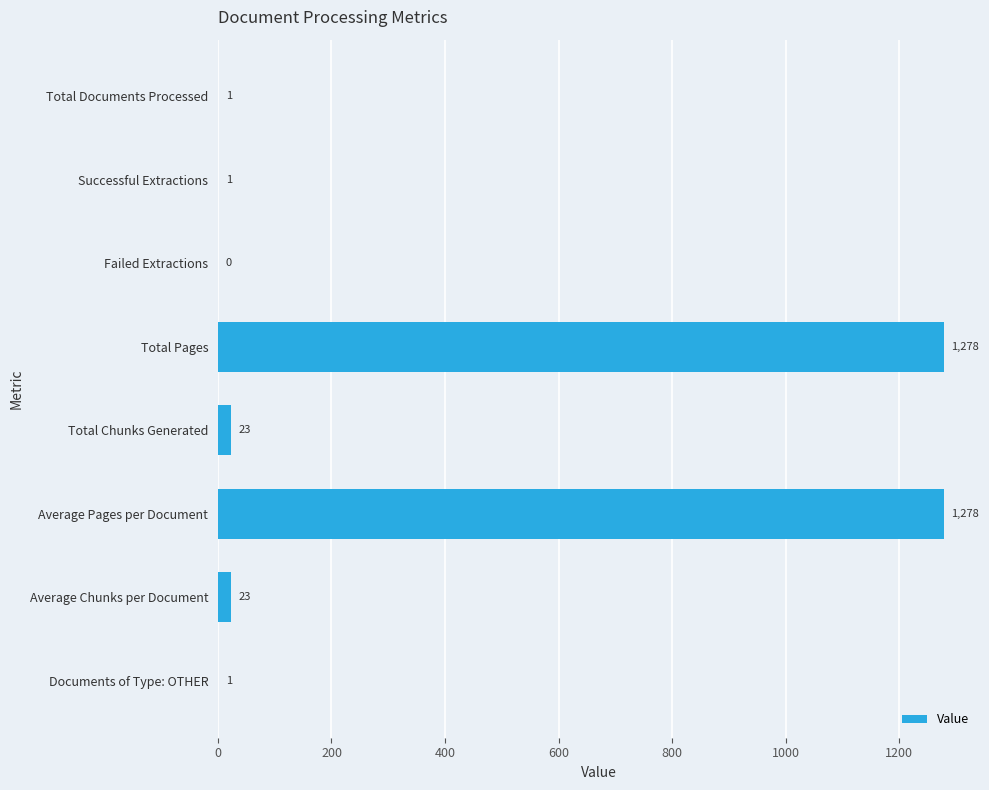

Reading bottom to top, transcribe all the data shown in this chart.

Documents of Type: OTHER=1	Average Chunks per Document=23	Average Pages per Document=1278	Total Chunks Generated=23	Total Pages=1278	Failed Extractions=0	Successful Extractions=1	Total Documents Processed=1